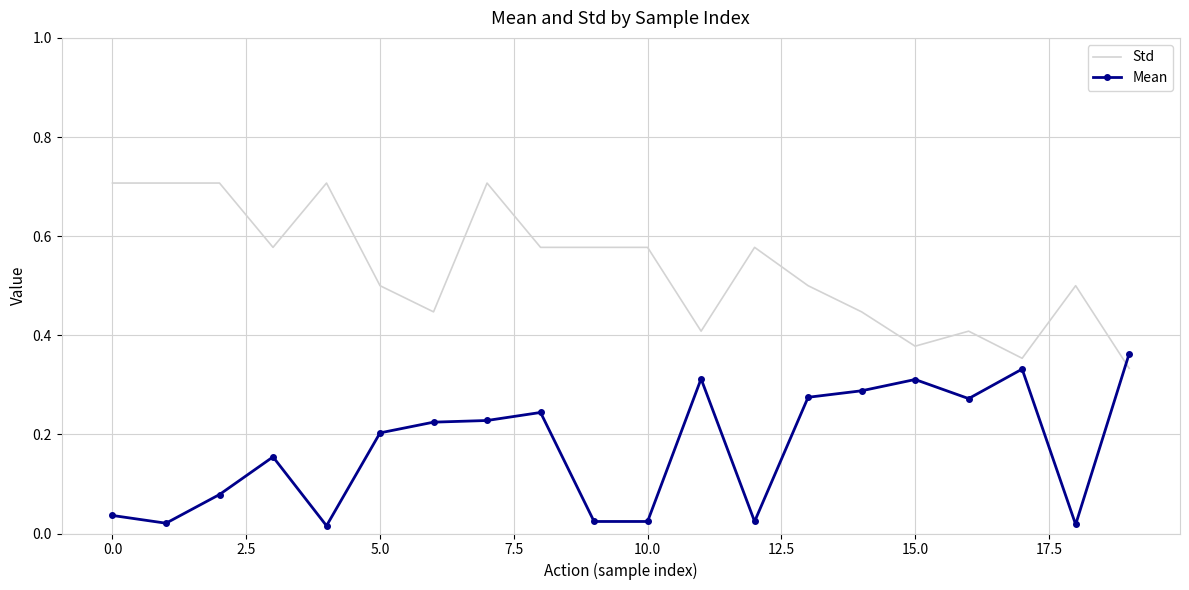

Which series has the largest total across all categories?

Std